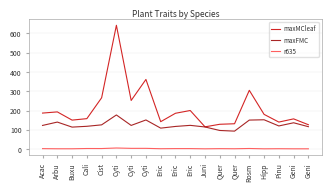

True or false: maxFMC and r635 intersect in this chart.

False